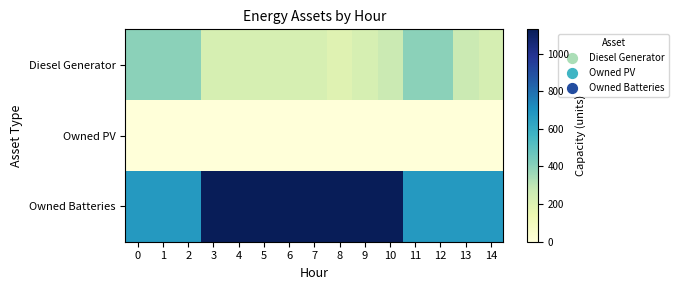

Count the number of categories in the chart.

15